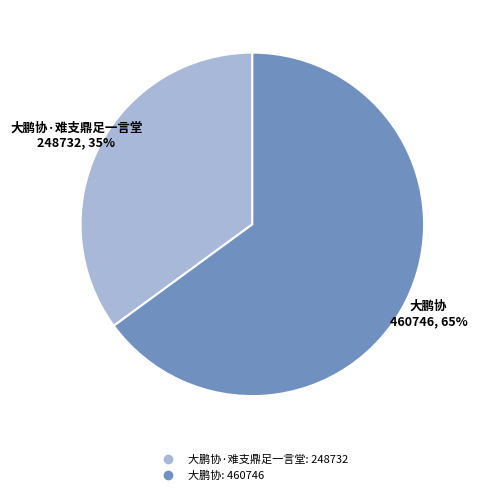

To the nearest percent, what is the average slice percentage?

50%